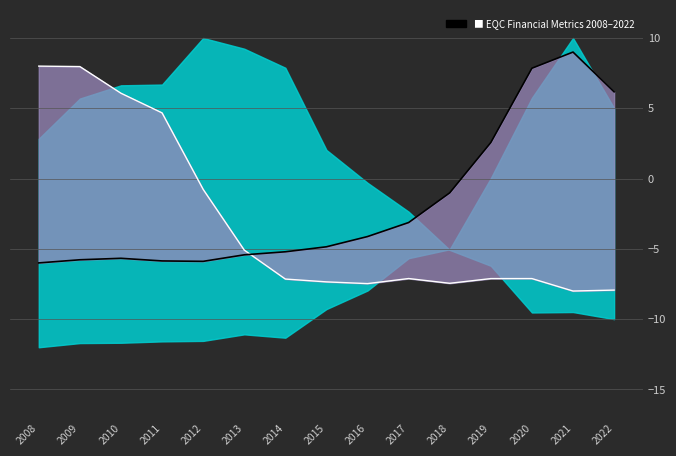

How many data points in bookValuePerShare are less than -7?

9